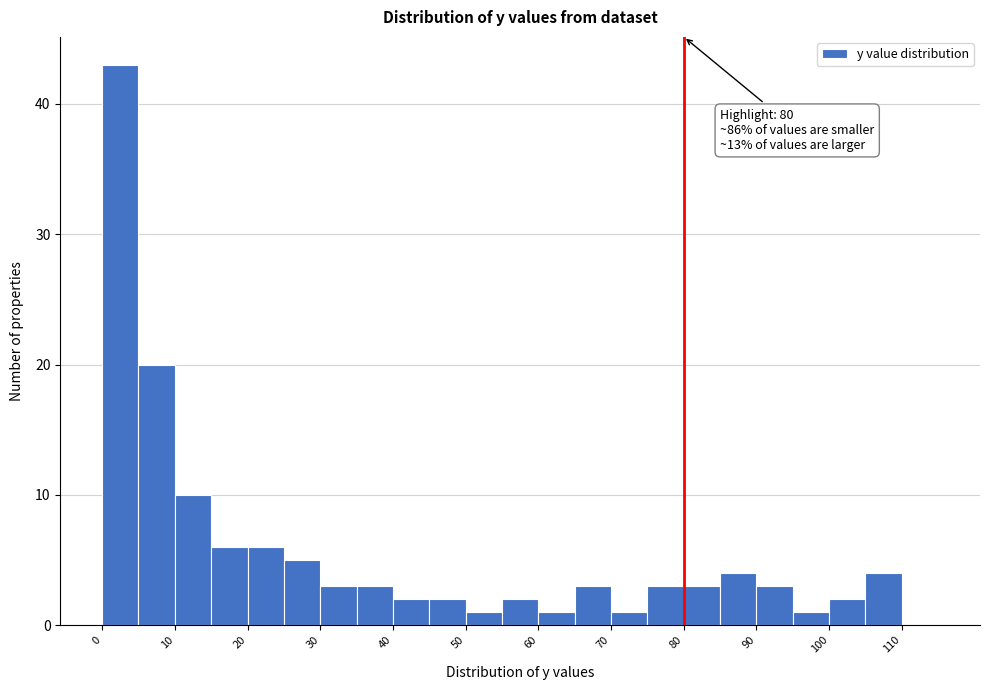

Over which range of the x-axis is the bar tallest?

0 to 5